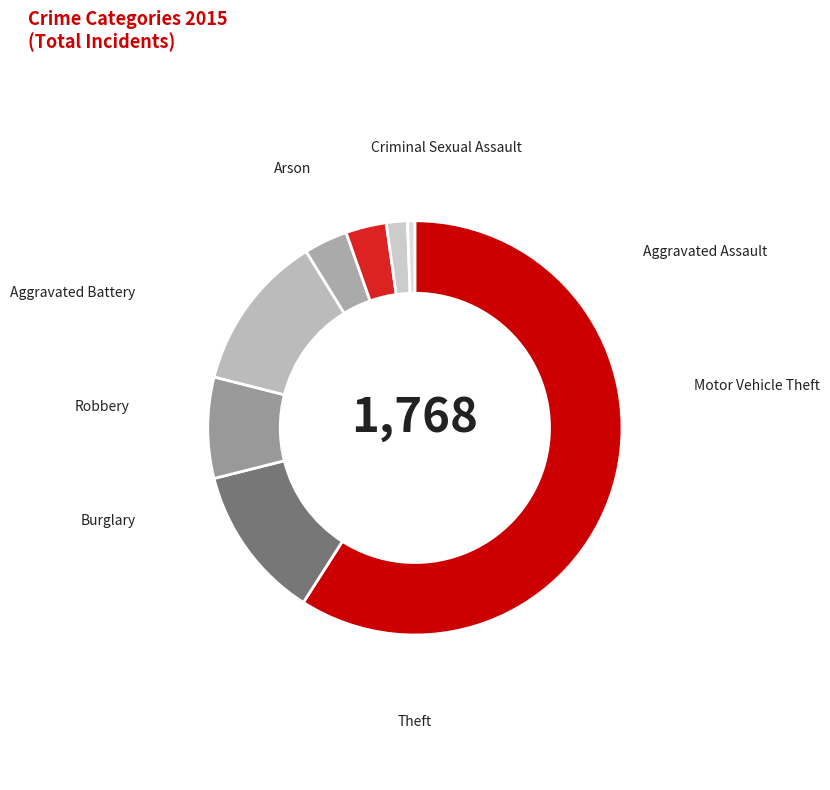

How many slices are in this pie chart?

8